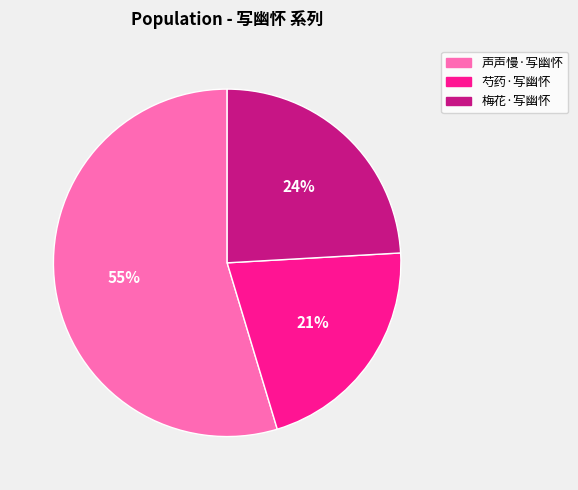

To the nearest percent, what percentage of the pie is 芍药·写幽怀?

21%